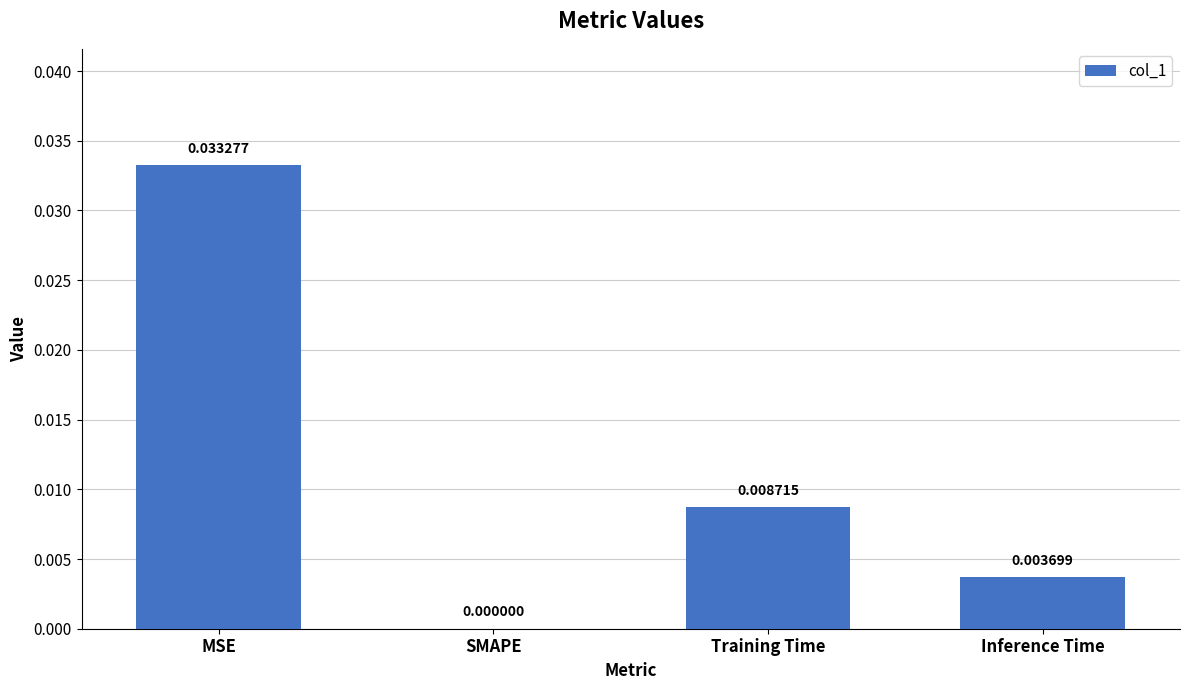

The chart shows a value of 0.0 at Inference Time. True or false?

True